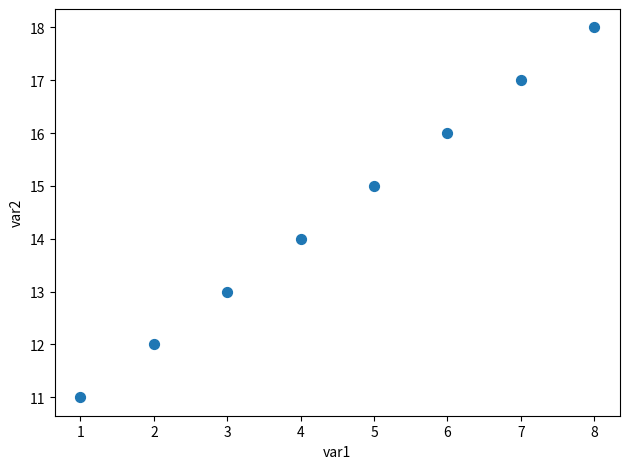

What is the range of Y values (max minus min)?

7